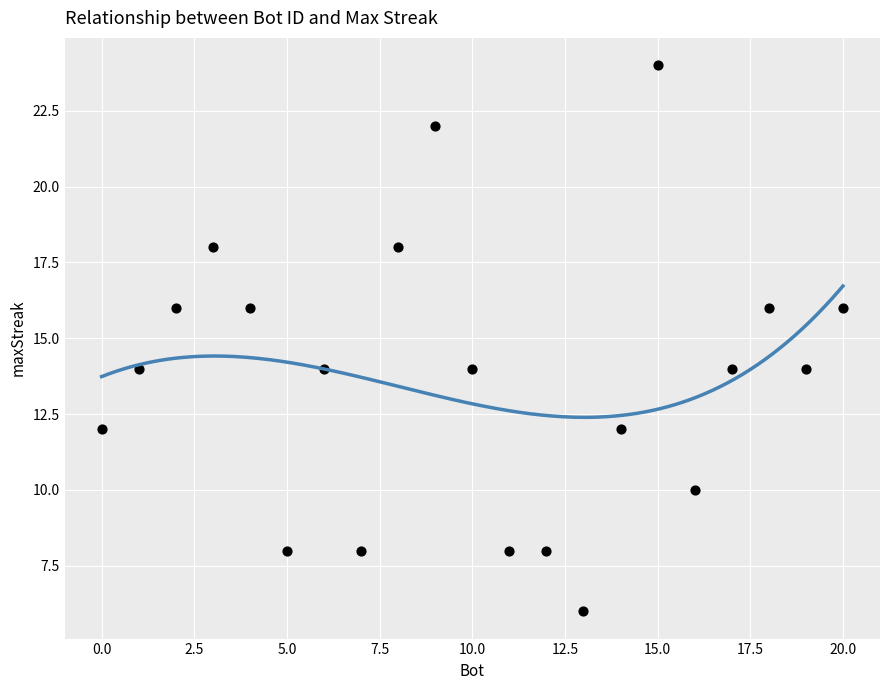

What is the range of X values (max minus min)?

20